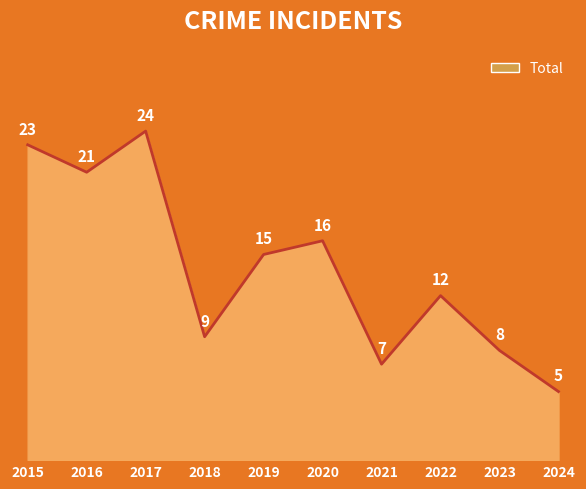

Where does the data first go above 15?

2015